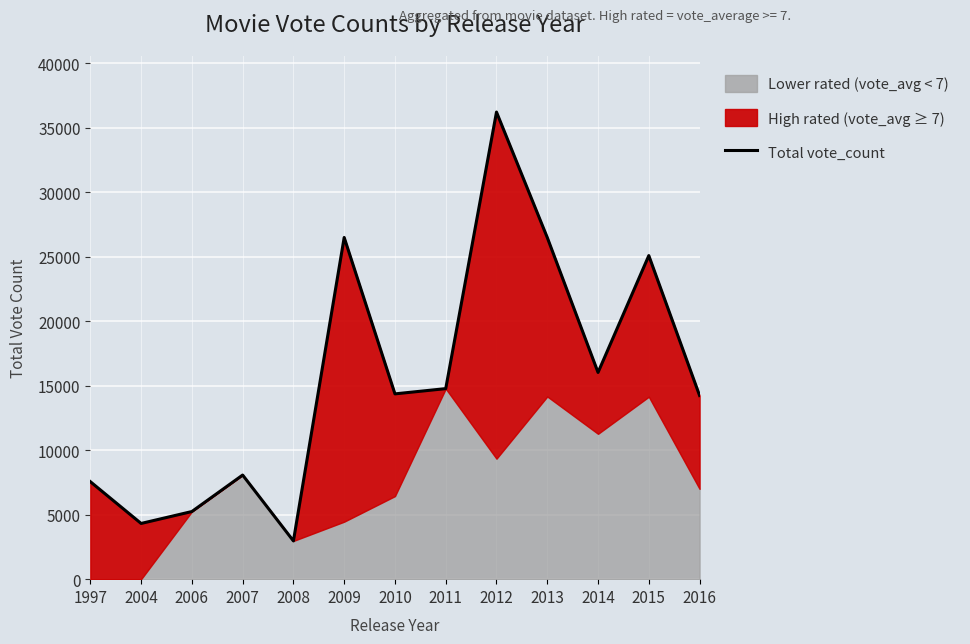

Which label corresponds to the smallest value in the chart?

2008